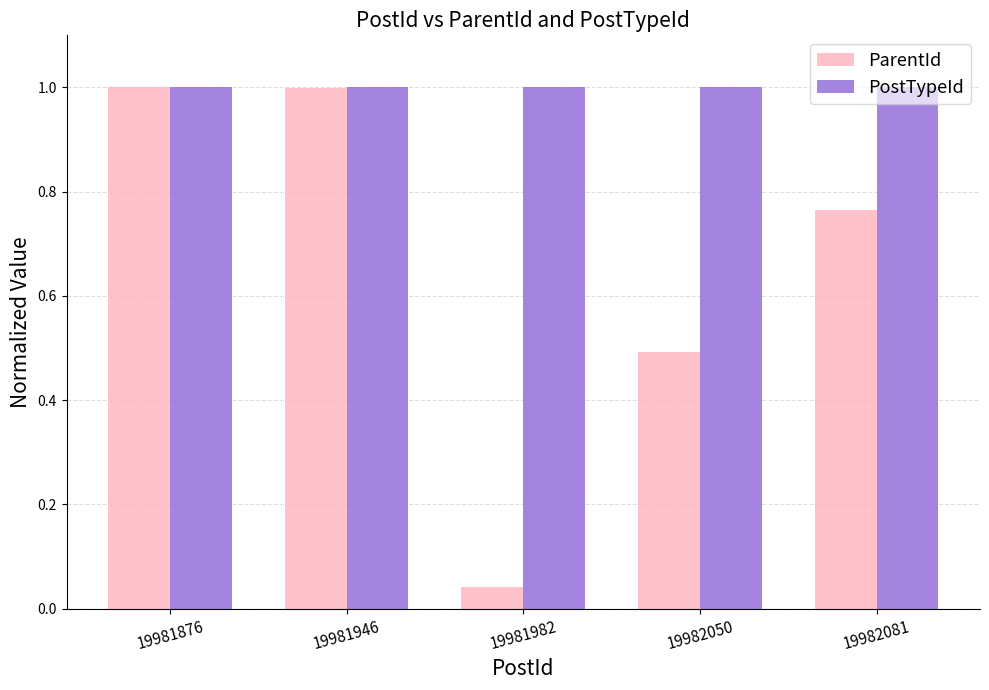

What is the average value of the ParentId series?

0.7